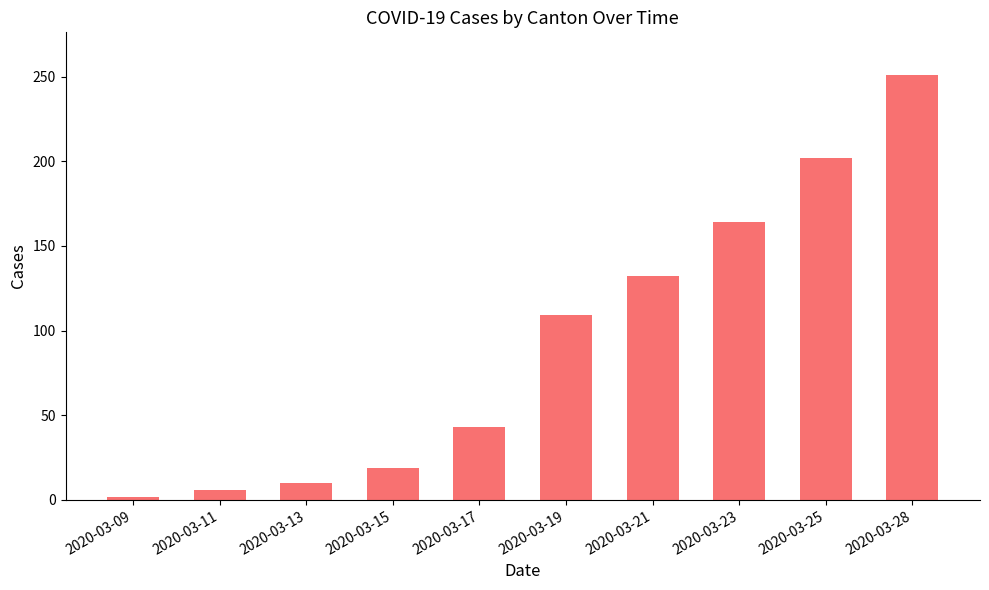

Does the chart contain any negative values?

No